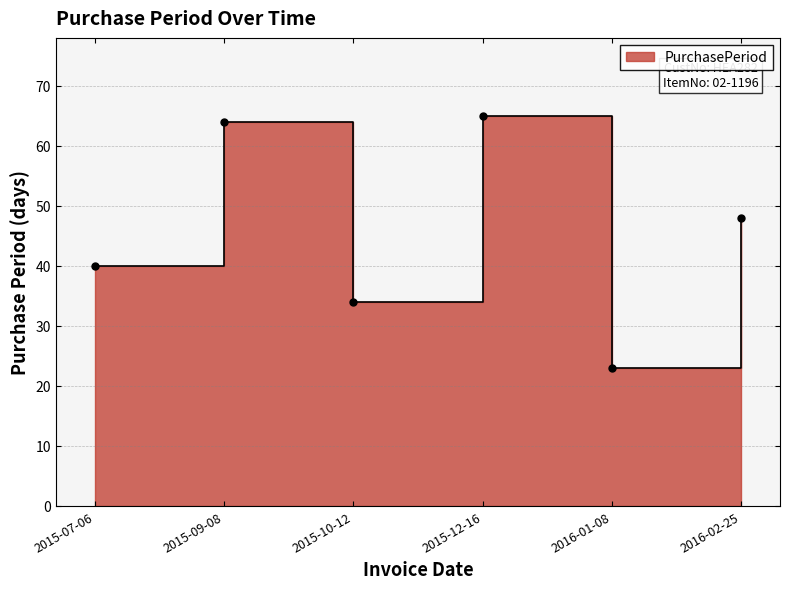

At which category does the data reach its first local valley?

2015-10-12